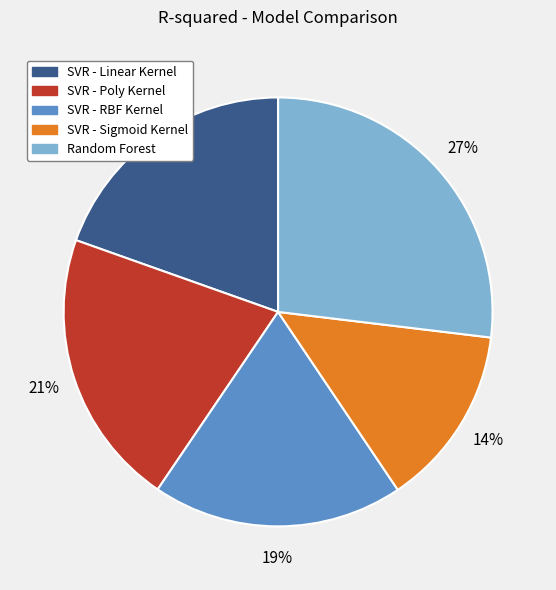

What percentage is the SVR - Poly Kernel slice, to the nearest percent?

21%